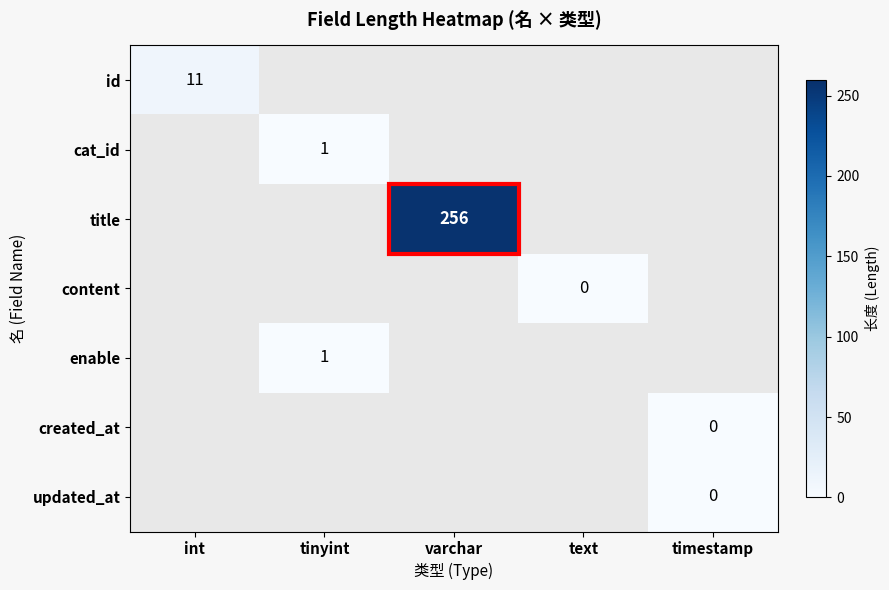

The id series shows 6 at int. True or false?

False